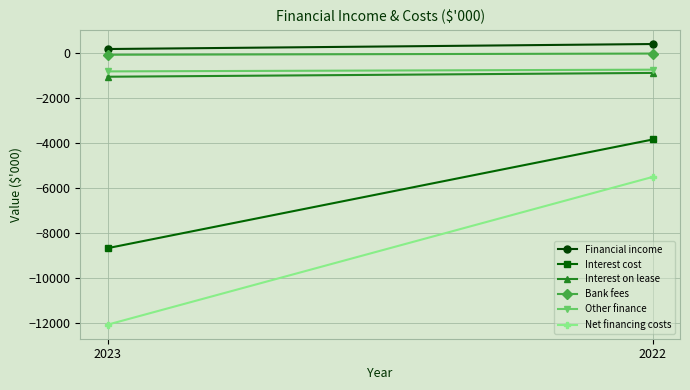

The value of Financial income at 2022 is 382. True or false?

True